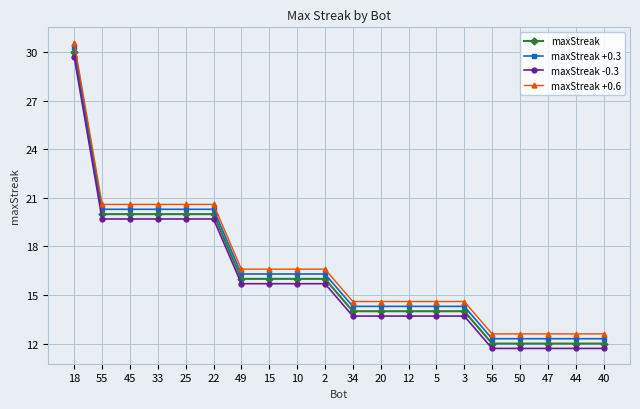

Is it true that maxStreak equals 12.0 at 44?

True